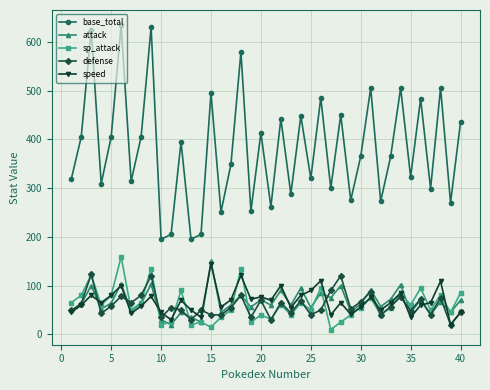

How many interior local peaks does the base_total series have?

15